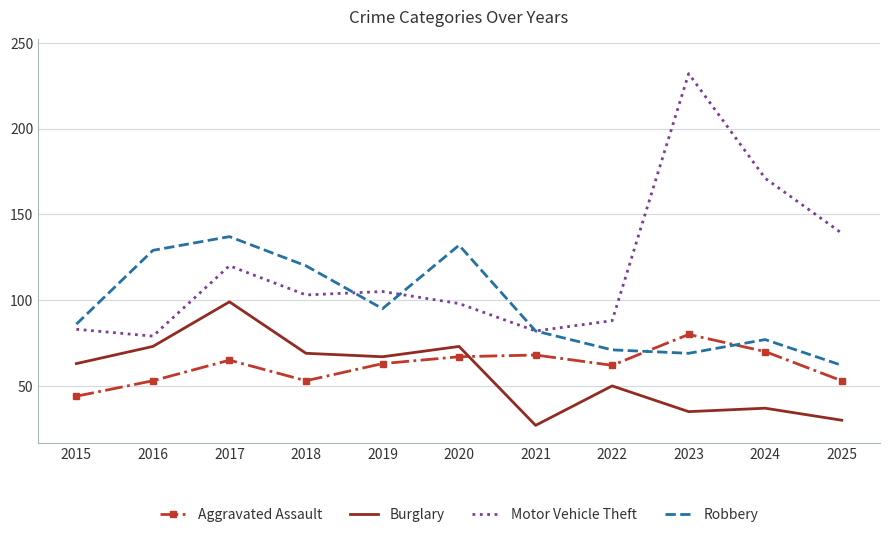

What is the difference between the maximum and minimum values in the Aggravated Assault series?

36